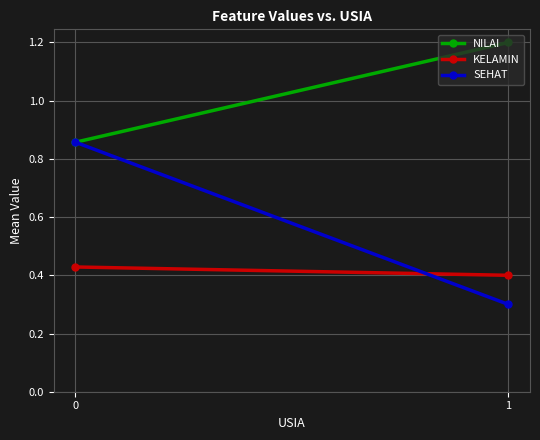

Reading left to right, transcribe all the data shown in this chart.

NILAI: 0=0.9	1=1.2
KELAMIN: 0=0.4	1=0.4
SEHAT: 0=0.9	1=0.3